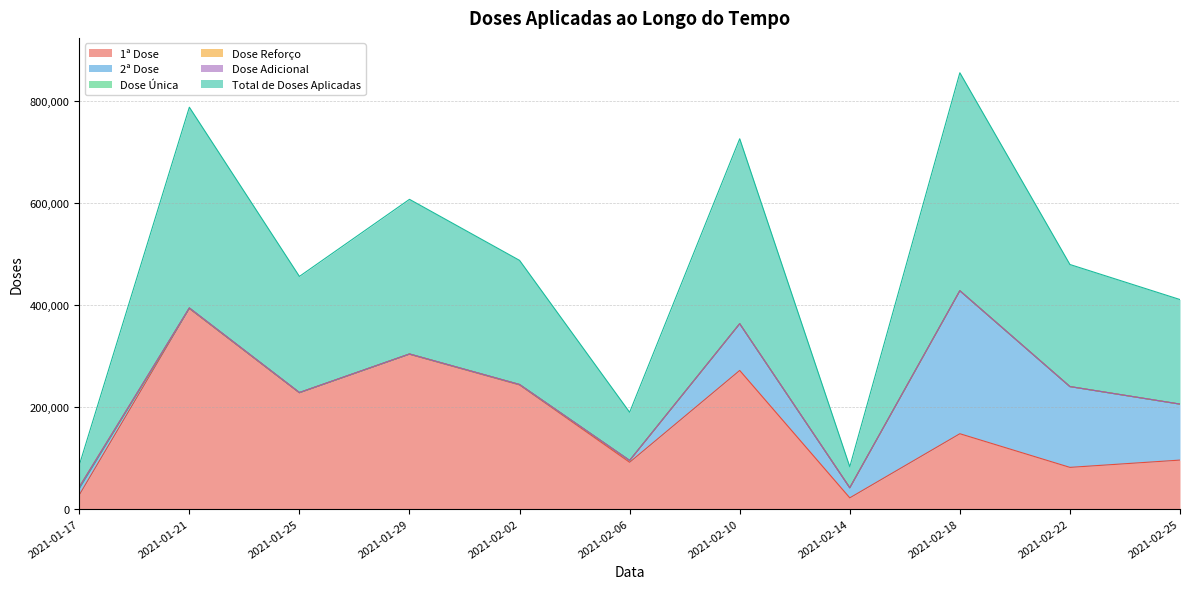

What is the difference between the 1ª Dose values at 2021-01-21 and 2021-02-10?

121495